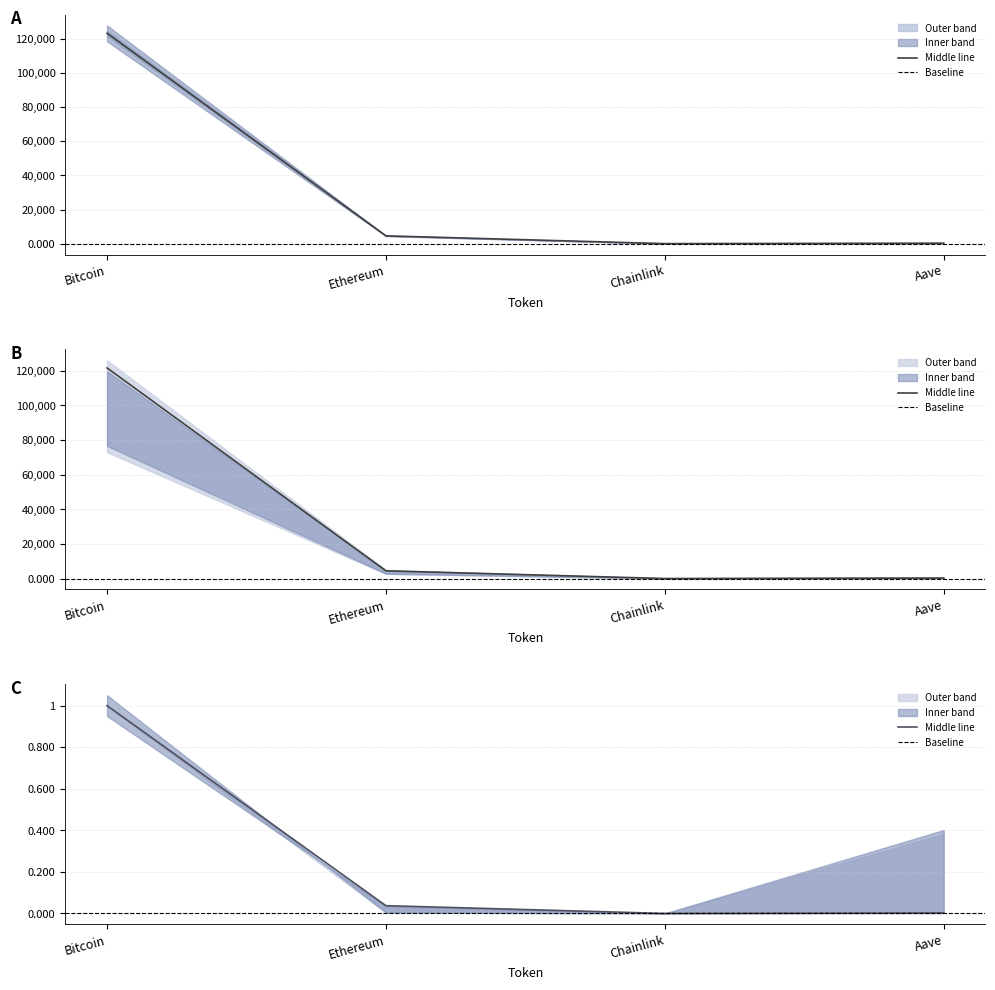

Which category has the highest value across all series?

Bitcoin